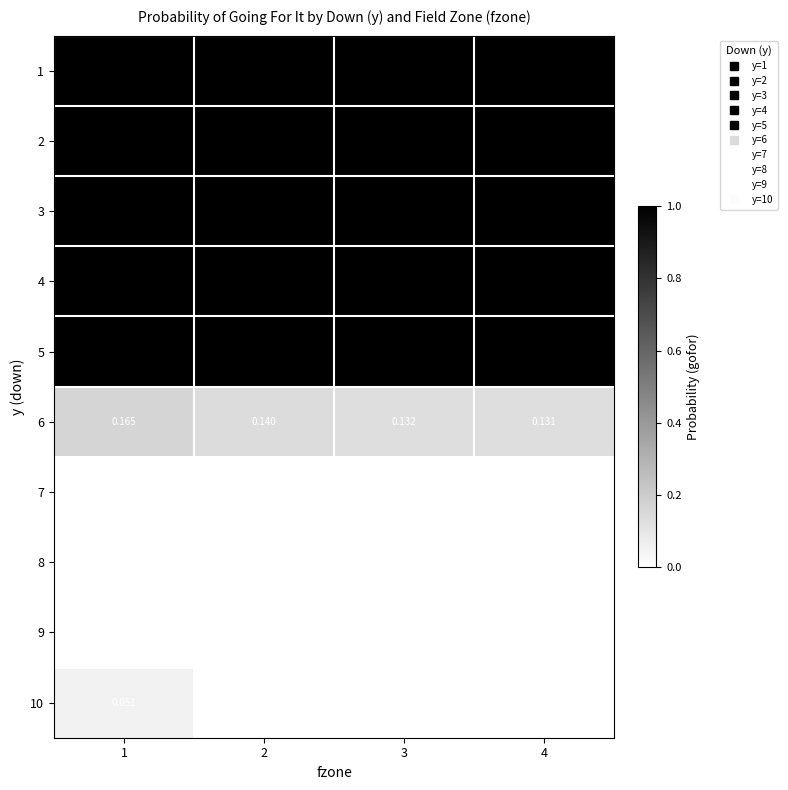

Is the value of 1 at 2 greater than the value of 8 at 2?

Yes